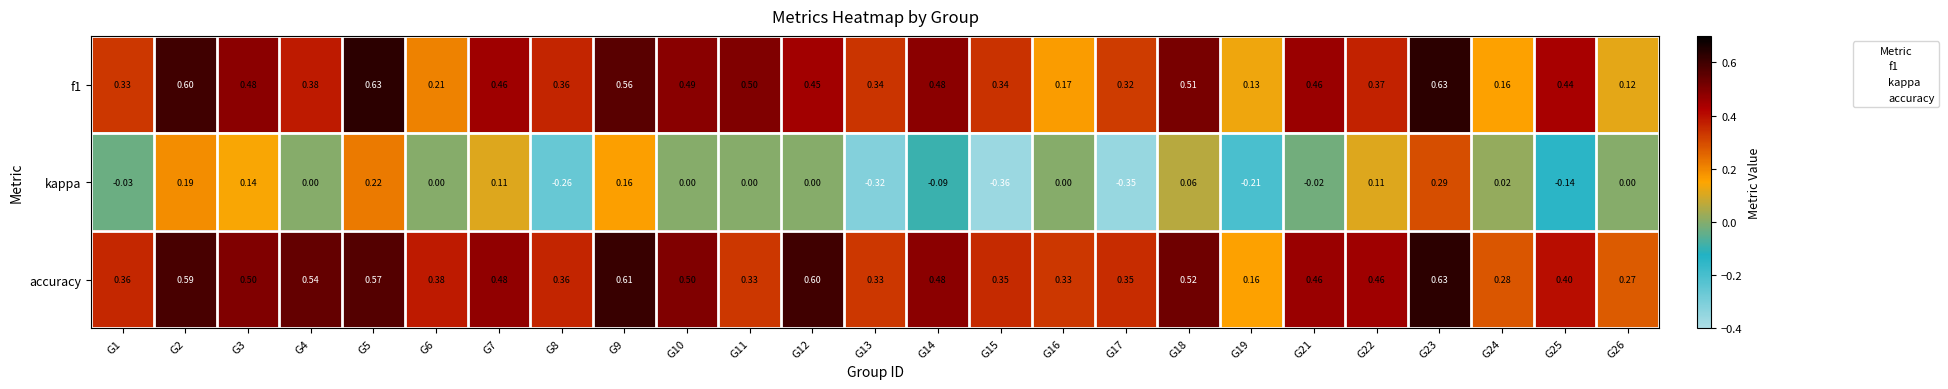

Which series has the largest total across all categories?

accuracy